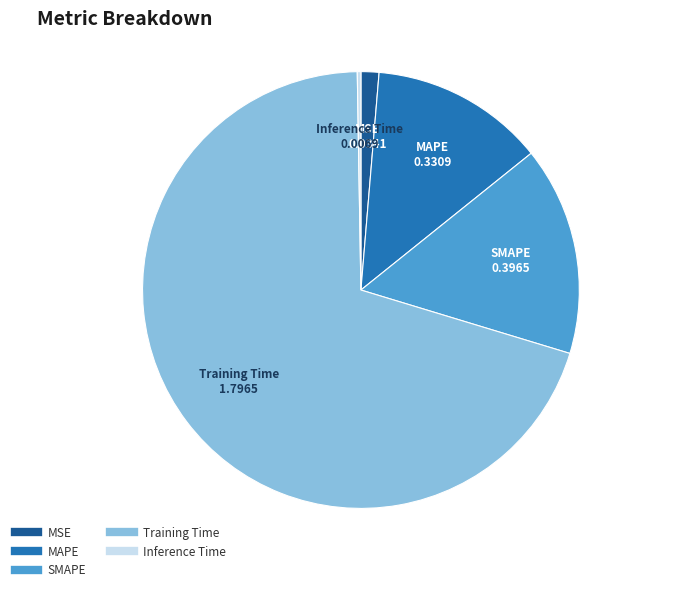

Combined, do SMAPE and MAPE account for over 50%?

No